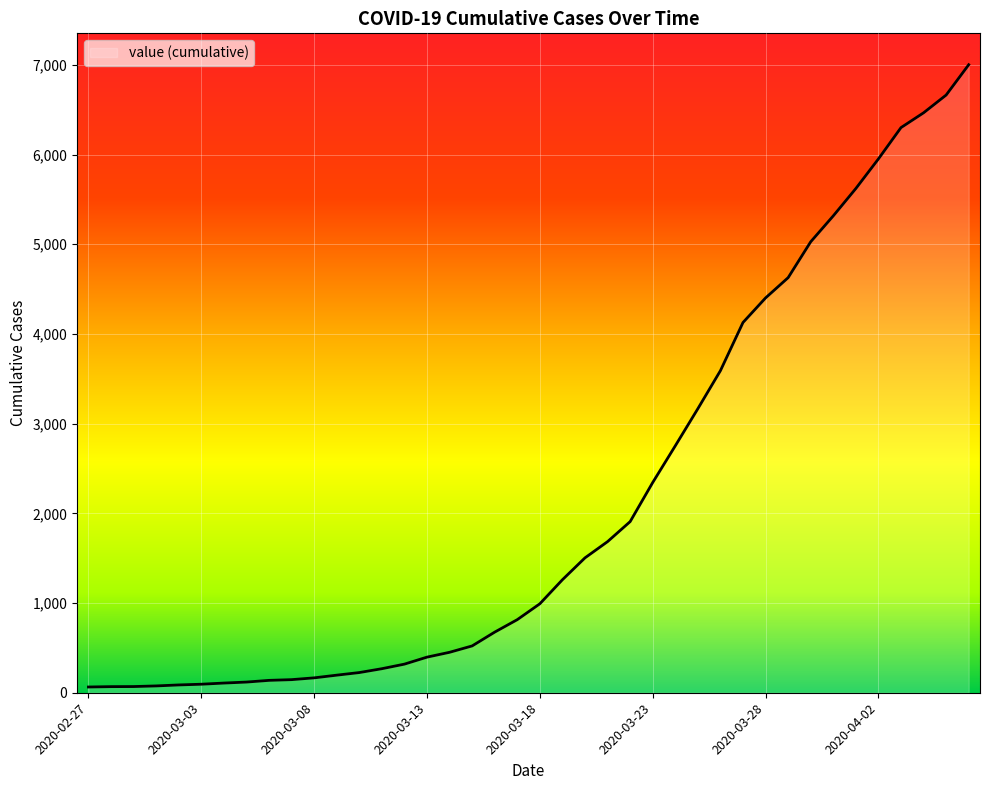

How many categories are shown in the chart?

40